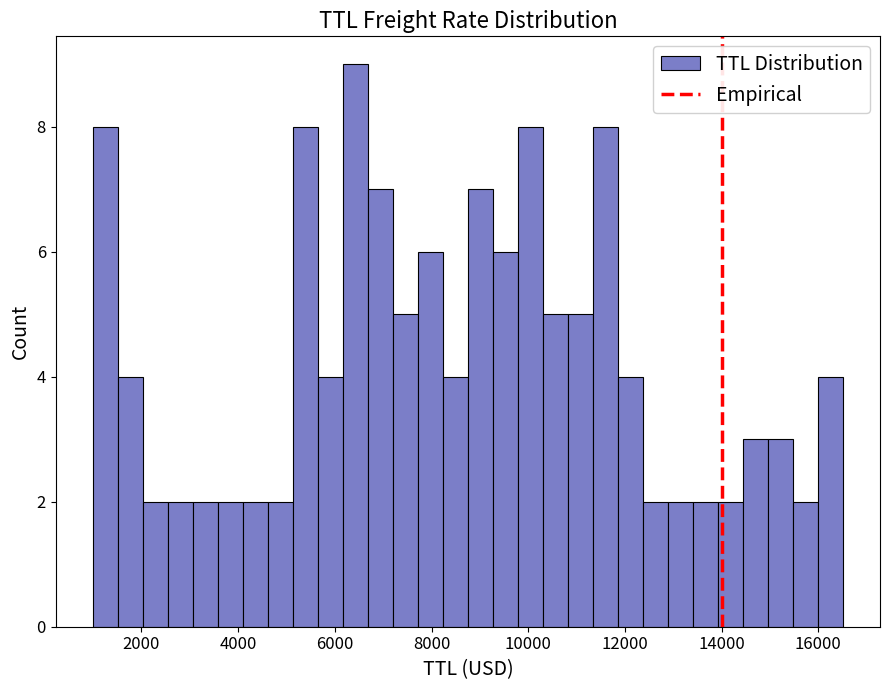

Around what value on the x-axis is the tallest bar? Give the approximate position of its centre, as read against the axis.

6400